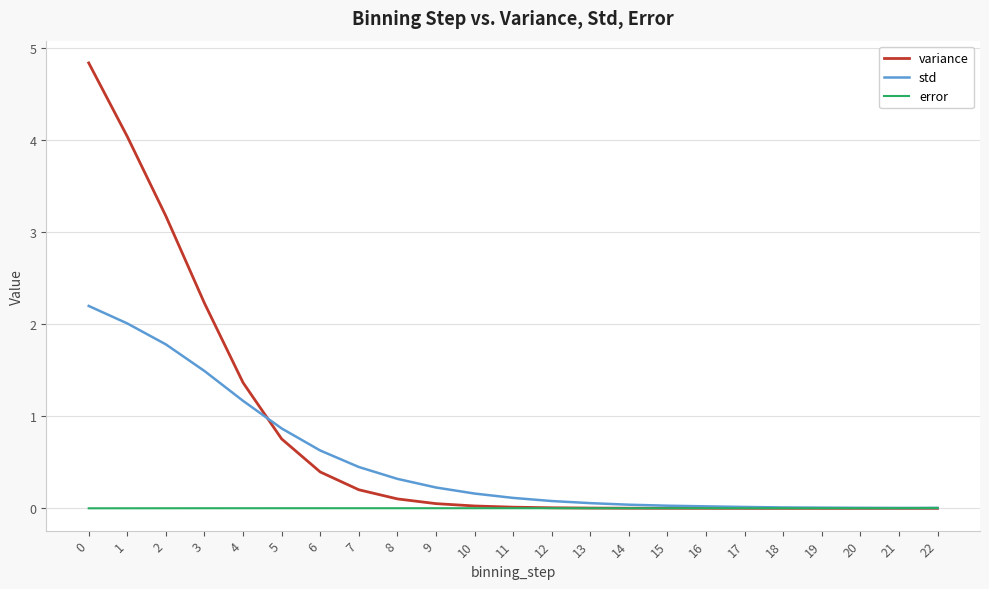

List the series in order of their peak value, lowest first.

error, std, variance